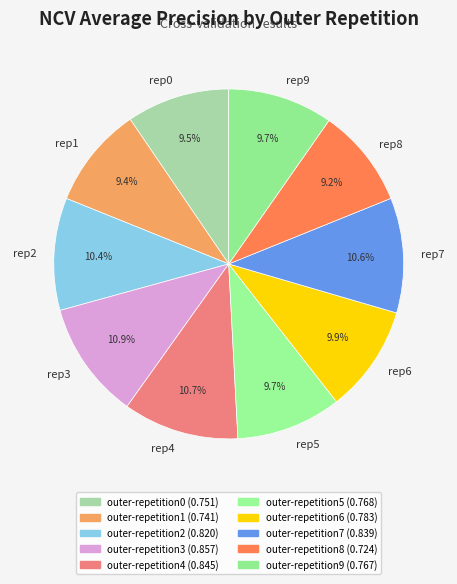

Does rep0 account for over 50% of the chart?

No